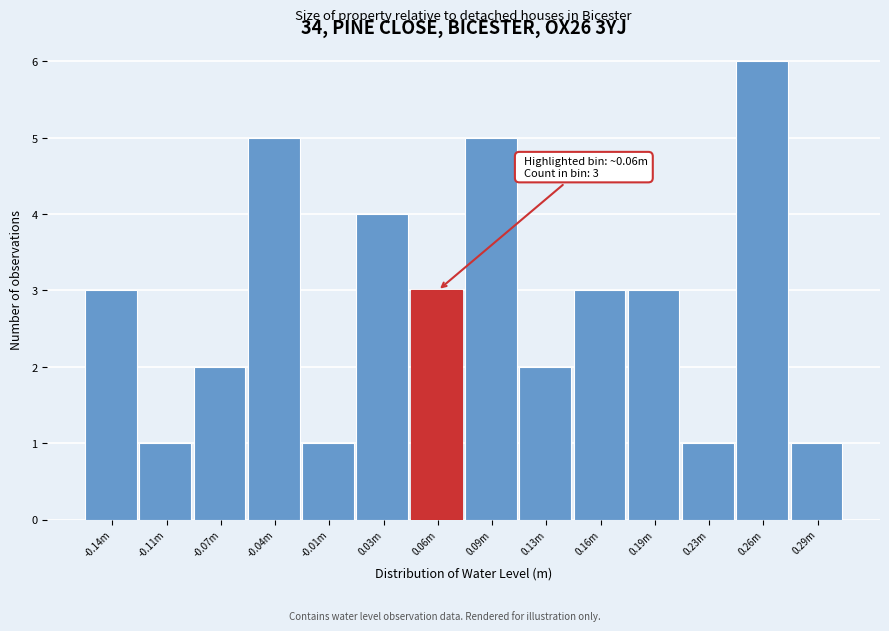

Reading right to left, list all the values displayed in this chart.

0.29m=1	0.26m=6	0.23m=1	0.19m=3	0.16m=3	0.13m=2	0.09m=5	0.06m=3	0.03m=4	-0.01m=1	-0.04m=5	-0.07m=2	-0.11m=1	-0.14m=3